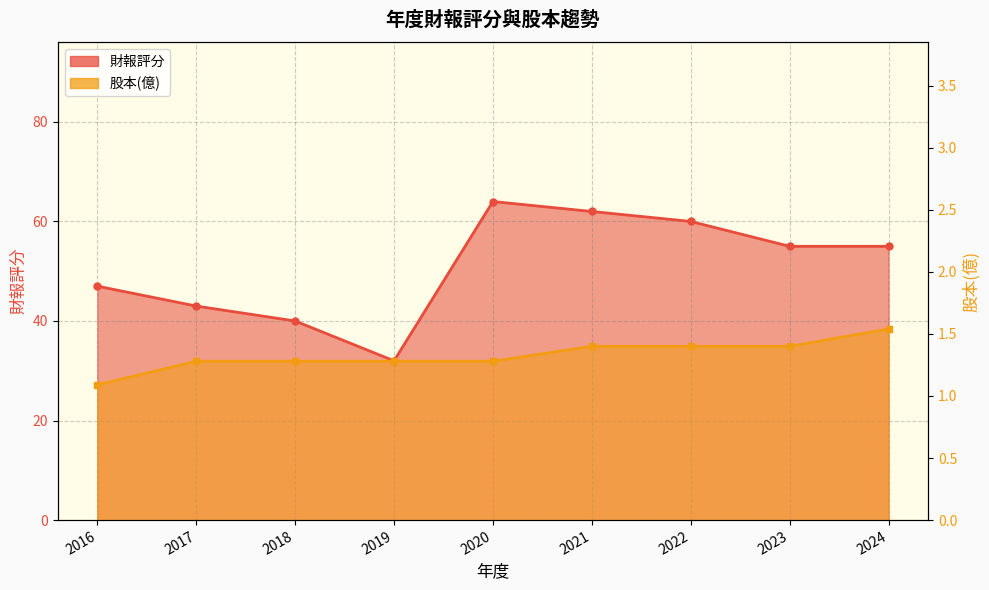

What is the sum of the 財報評分 values at 2016 and 2024?

102.0